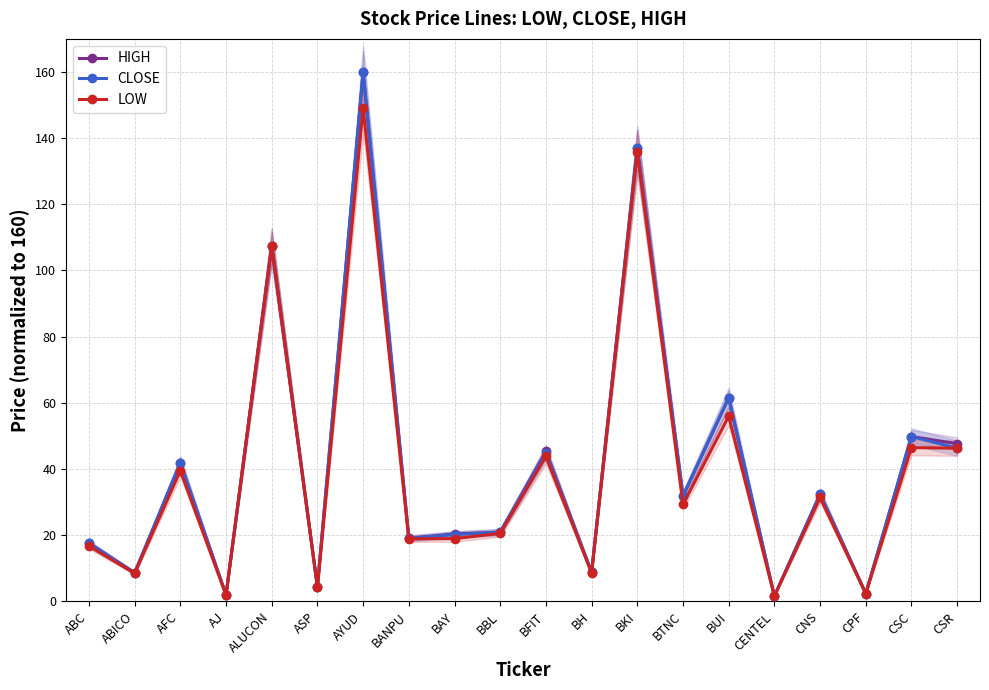

Does the chart have visible grid lines?

Yes